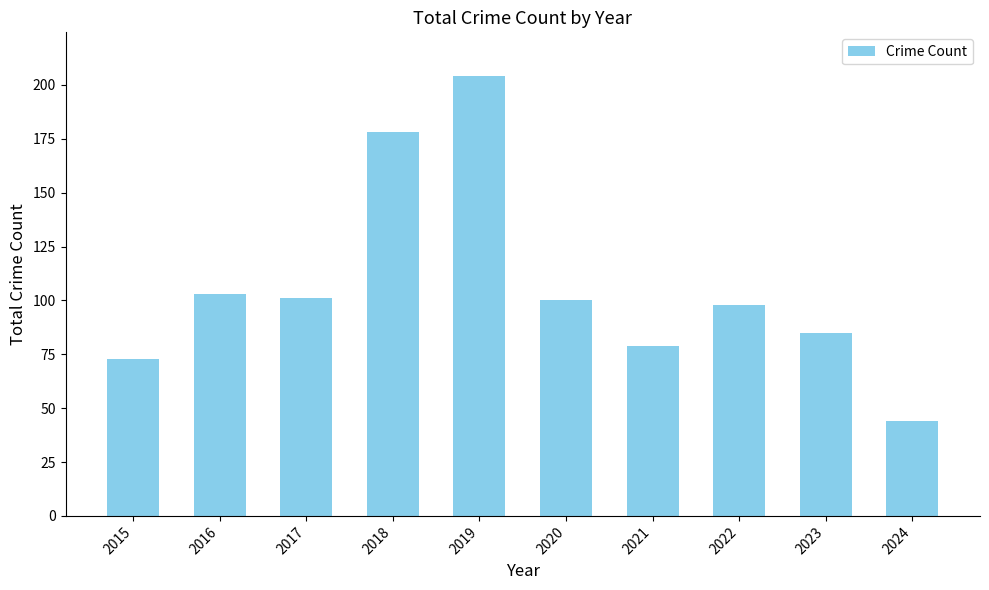

Reading left to right, what are all the values shown in this chart?

2015=73	2016=103	2017=101	2018=178	2019=204	2020=100	2021=79	2022=98	2023=85	2024=44